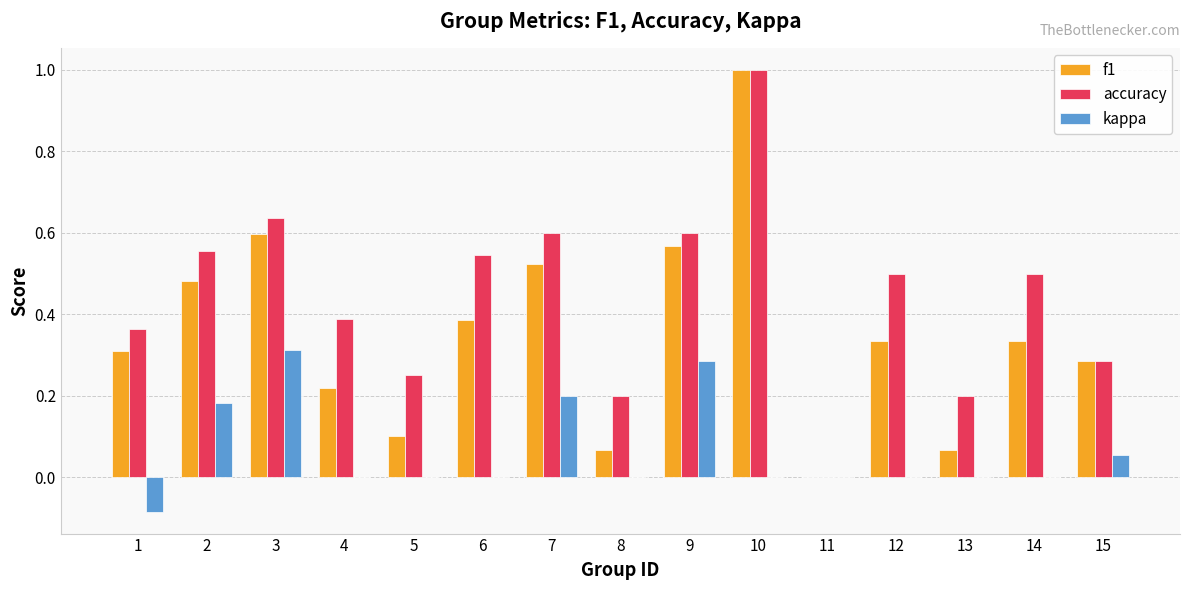

At which category is the sum across all series the highest?

10